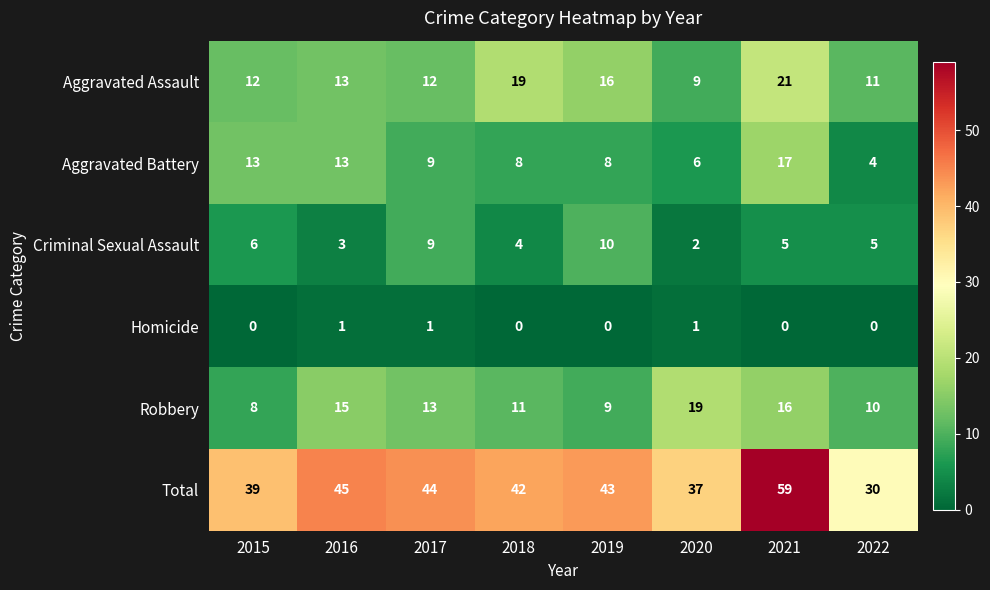

How many Criminal Sexual Assault values are between 4 and 9?

5